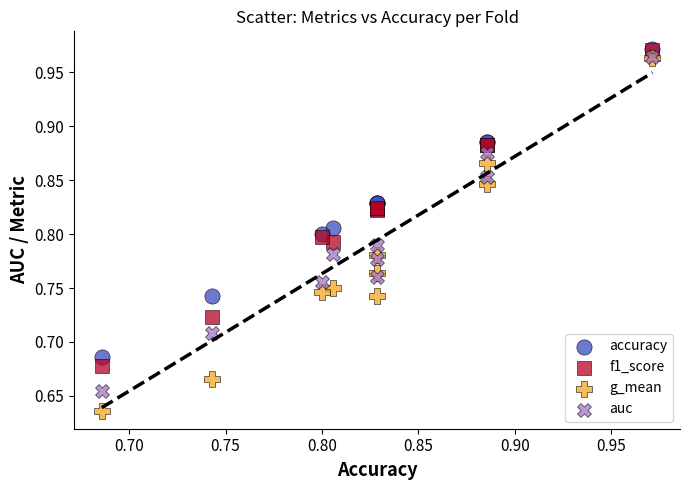

Which series has the widest spread of Y values?

g_mean